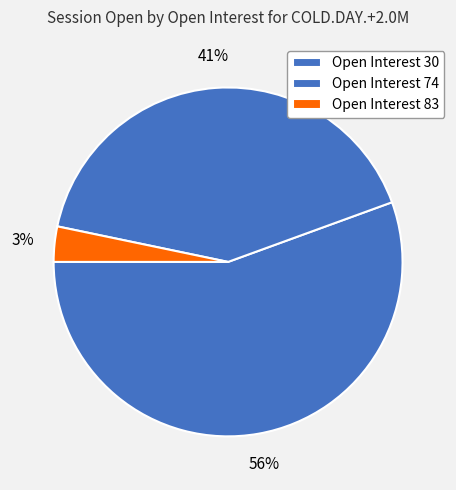

How many slices are in this pie chart?

3